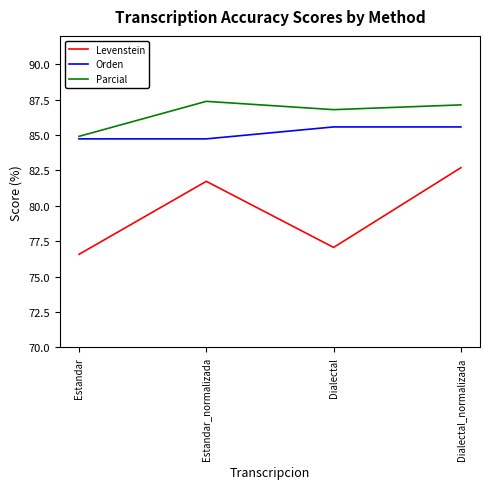

Where is Levenstein nearest to the value 79?

Dialectal